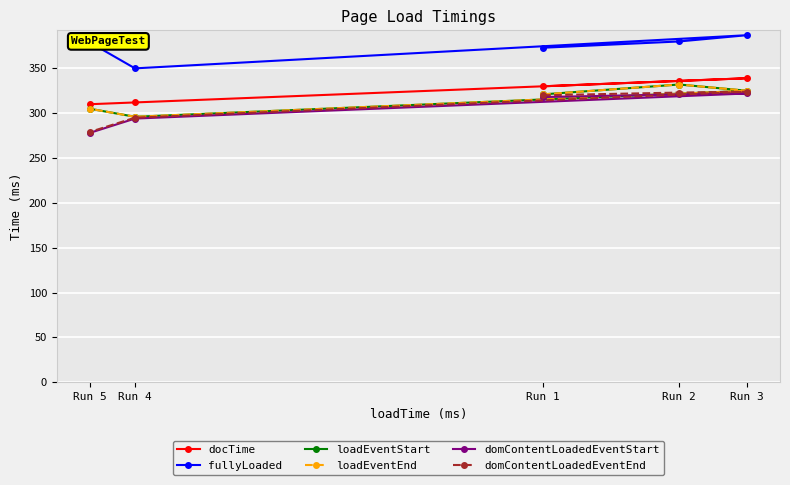

What is the average value of the loadEventEnd series?

316